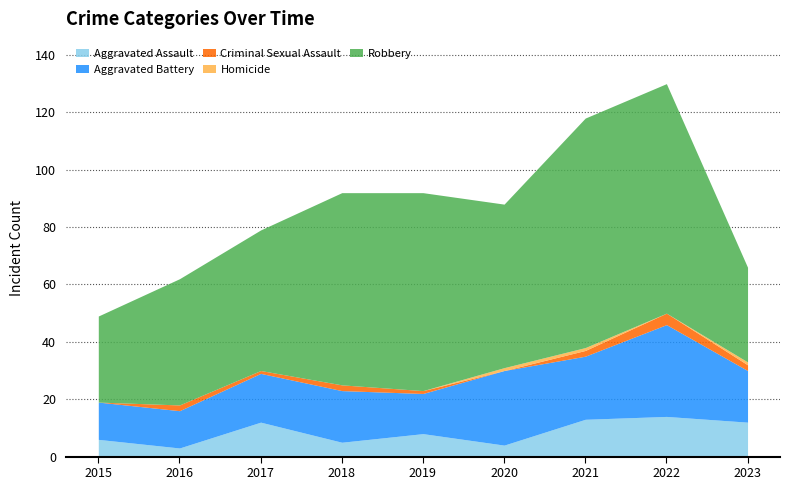

Between which two adjacent categories do Criminal Sexual Assault and Homicide first intersect?

2019 and 2020